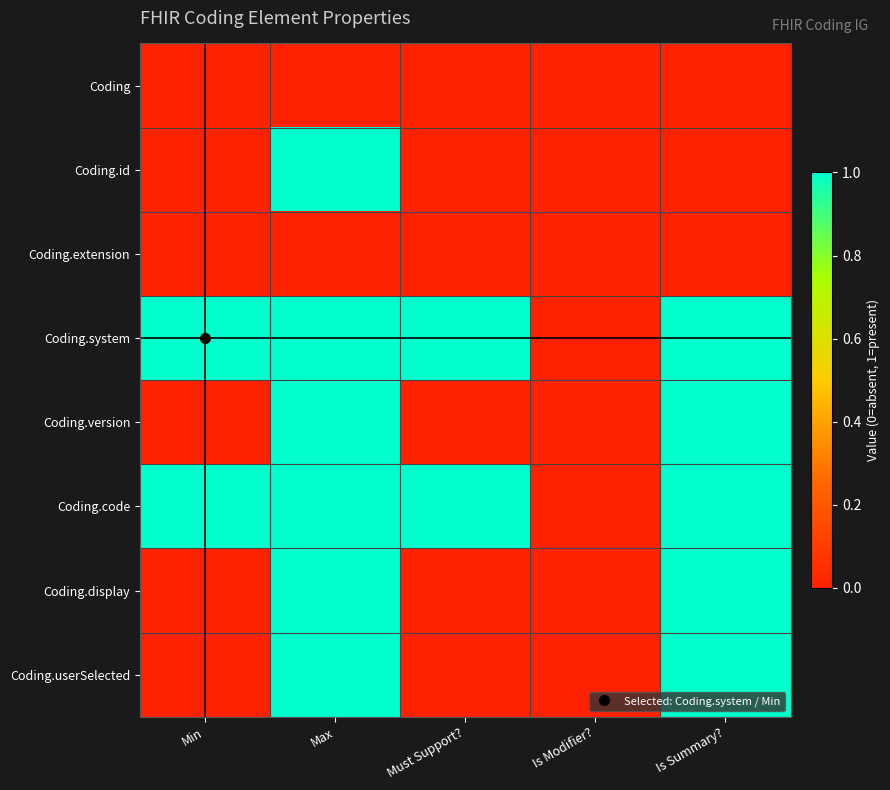

What is the maximum value shown in the chart?

1